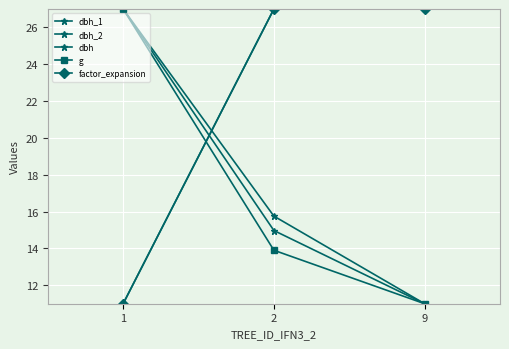

Is this an area chart (filled region under the line)?

No